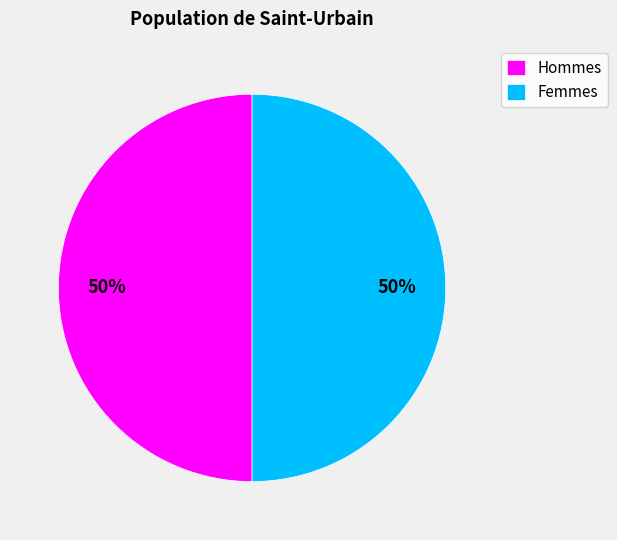

What is the ratio of the value at Femmes to the value at Hommes?

1.0